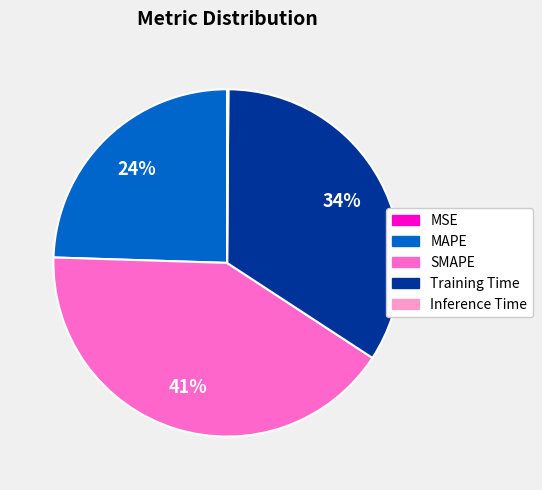

To the nearest percent, what is the difference between the Training Time and MAPE slice percentages?

10%